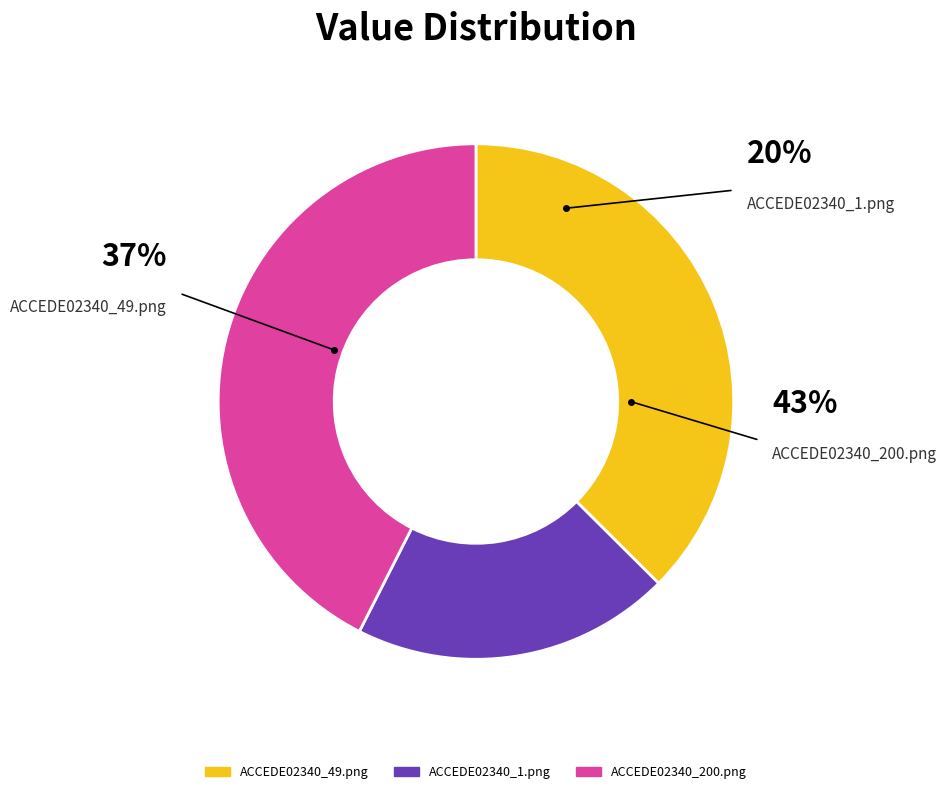

How many slices are in this pie chart?

3